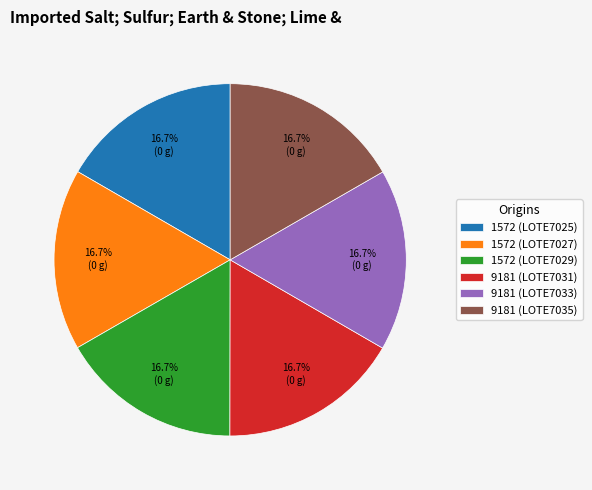

What is the ratio of the value at 9181 (LOTE7035) to the value at 1572 (LOTE7029)?

1.0